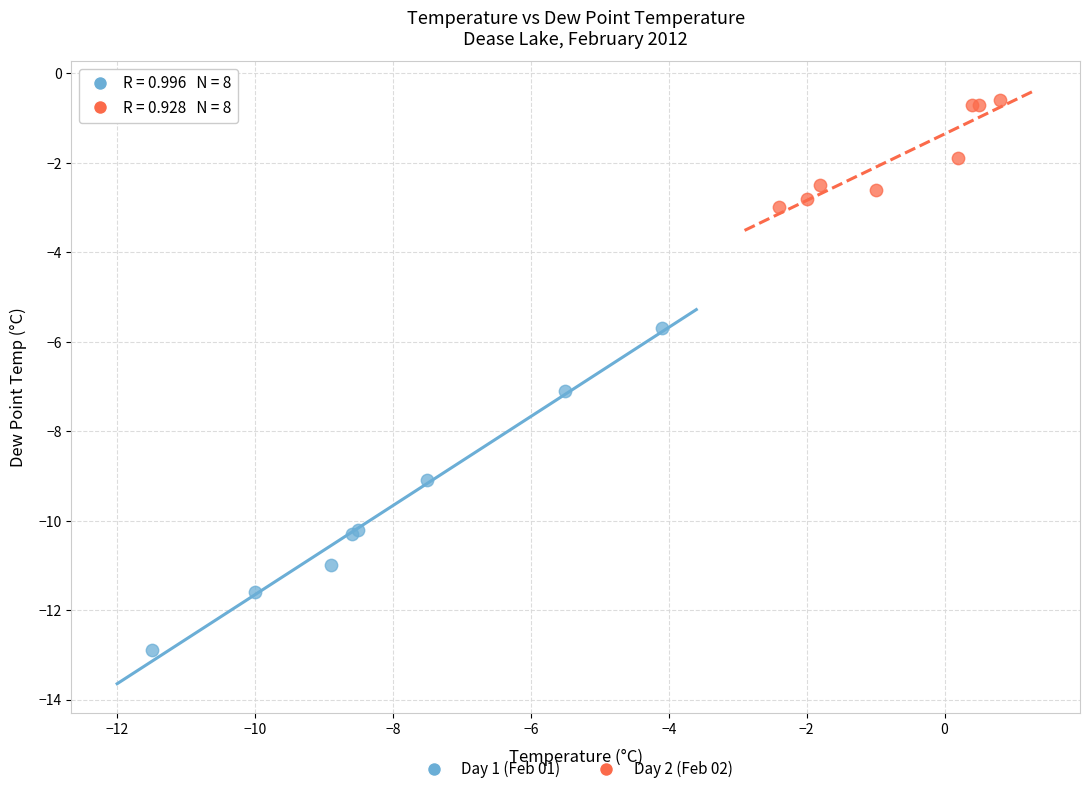

Which series reaches the minimum Y coordinate?

Day 1 (Feb 01)